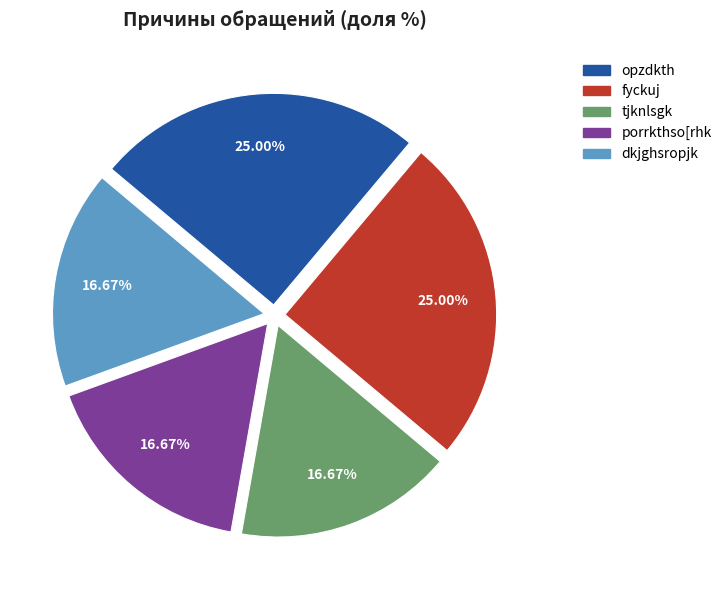

To the nearest percent, what percentage of the pie is fyckuj?

25%